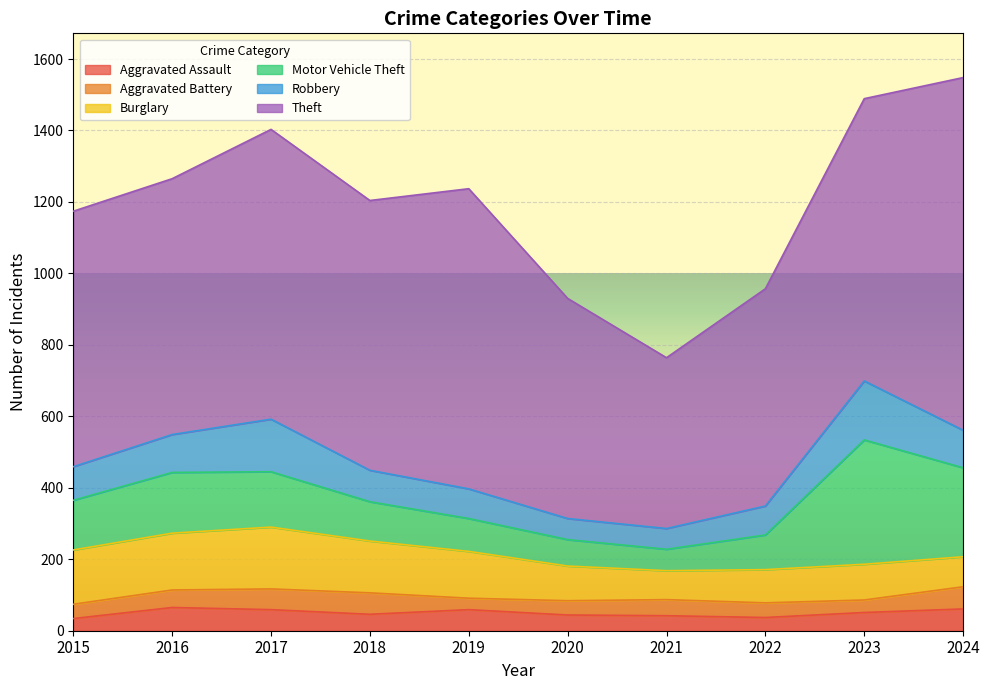

What is the greatest value displayed?

987